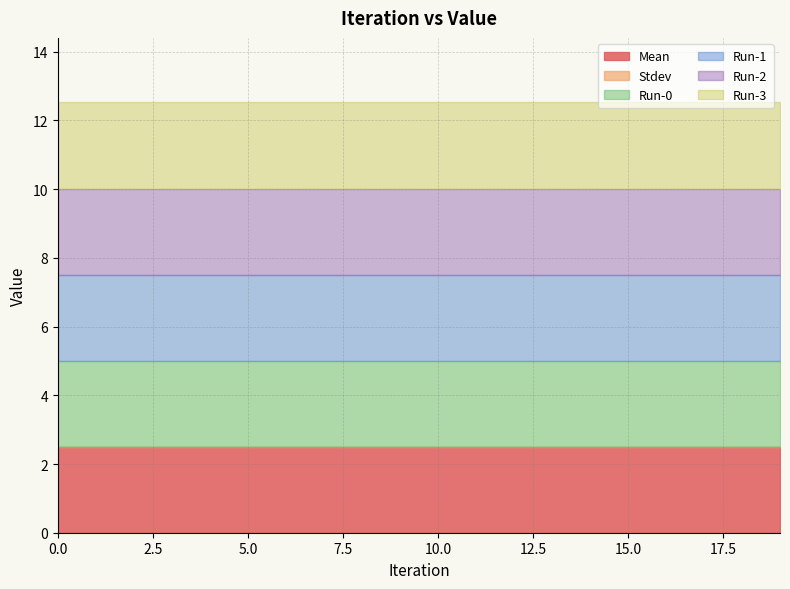

Reading right to left, transcribe all the data shown in this chart.

Mean: 19=2.5	18=2.5	17=2.5	16=2.5	15=2.5	14=2.5	13=2.5	12=2.5	11=2.5	10=2.5	9=2.5	8=2.5	7=2.5	6=2.5	5=2.5	4=2.5	3=2.5	2=2.5	1=2.5	0=2.5
Stdev: 19=0.0	18=0.0	17=0.0	16=0.0	15=0.0	14=0.0	13=0.0	12=0.0	11=0.0	10=0.0	9=0.0	8=0.0	7=0.0	6=0.0	5=0.0	4=0.0	3=0.0	2=0.0	1=0.0	0=0.0
Run-0: 19=2.5	18=2.5	17=2.5	16=2.5	15=2.5	14=2.5	13=2.5	12=2.5	11=2.5	10=2.5	9=2.5	8=2.5	7=2.5	6=2.5	5=2.5	4=2.5	3=2.5	2=2.5	1=2.5	0=2.5
Run-1: 19=2.5	18=2.5	17=2.5	16=2.5	15=2.5	14=2.5	13=2.5	12=2.5	11=2.5	10=2.5	9=2.5	8=2.5	7=2.5	6=2.5	5=2.5	4=2.5	3=2.5	2=2.5	1=2.5	0=2.5
Run-2: 19=2.5	18=2.5	17=2.5	16=2.5	15=2.5	14=2.5	13=2.5	12=2.5	11=2.5	10=2.5	9=2.5	8=2.5	7=2.5	6=2.5	5=2.5	4=2.5	3=2.5	2=2.5	1=2.5	0=2.5
Run-3: 19=2.5	18=2.5	17=2.5	16=2.5	15=2.5	14=2.5	13=2.5	12=2.5	11=2.5	10=2.5	9=2.5	8=2.5	7=2.5	6=2.5	5=2.5	4=2.5	3=2.5	2=2.5	1=2.5	0=2.5